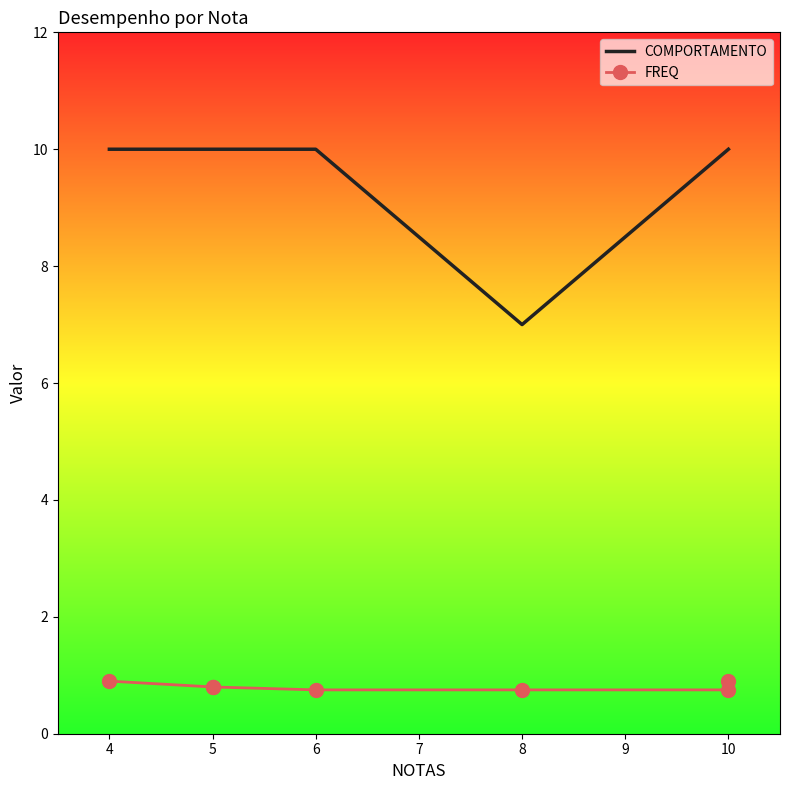

True or false: COMPORTAMENTO has more than 0 points higher than both neighbors.

False